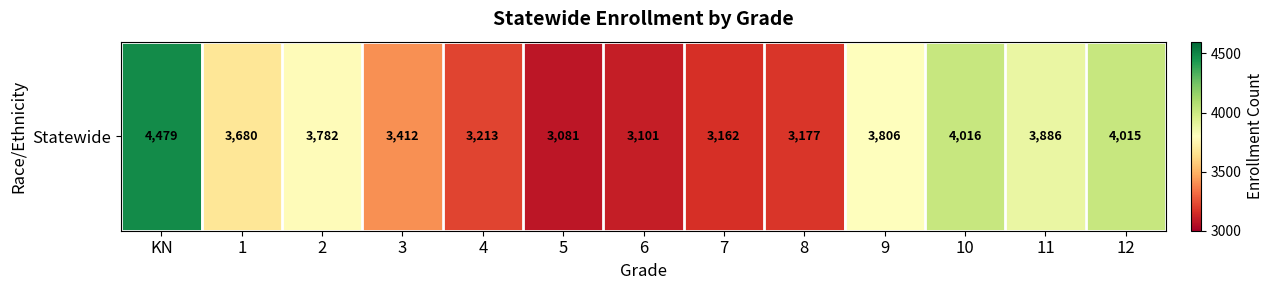

Which has a higher value, 8 or 4?

4